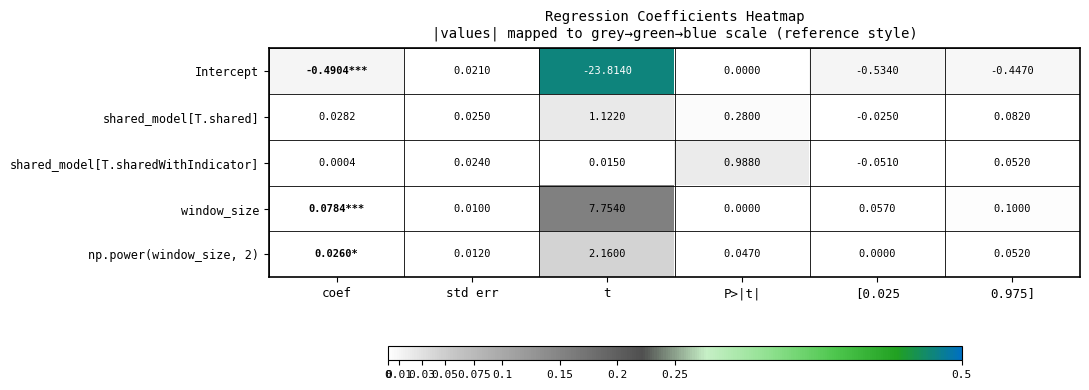

Count the number of categories in the chart.

6